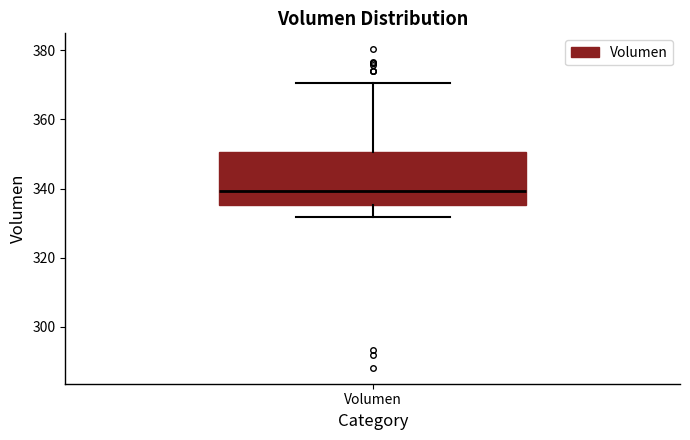

Read this box plot against the y-axis: the position of the median line, the range covered by the box, and the ends of both whiskers. The values are not printed on the chart, so give them approximately, as read against the axis.

median 340, box 336 to 350, whiskers 332 to 370